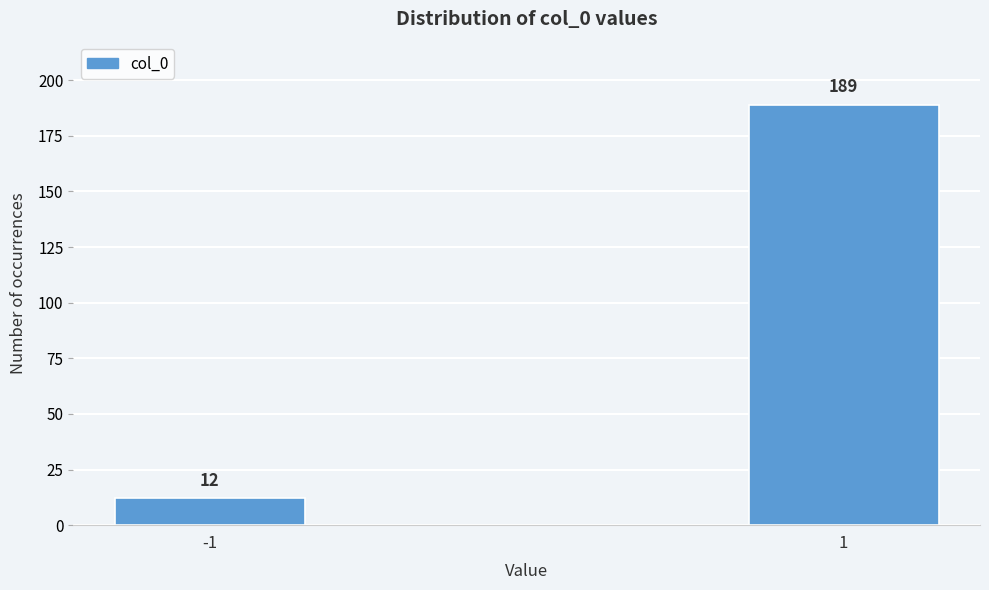

Reading left to right, what are all the values shown in this chart?

12	189